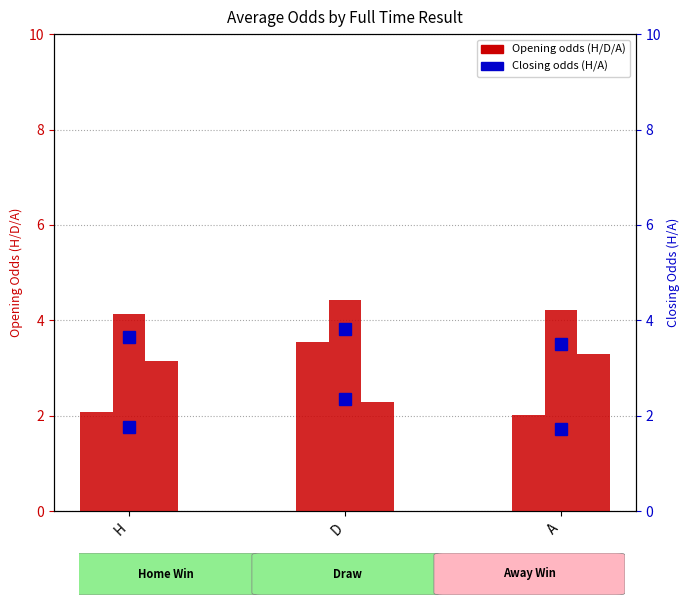

At which label does oddA_op first exceed 3?

H